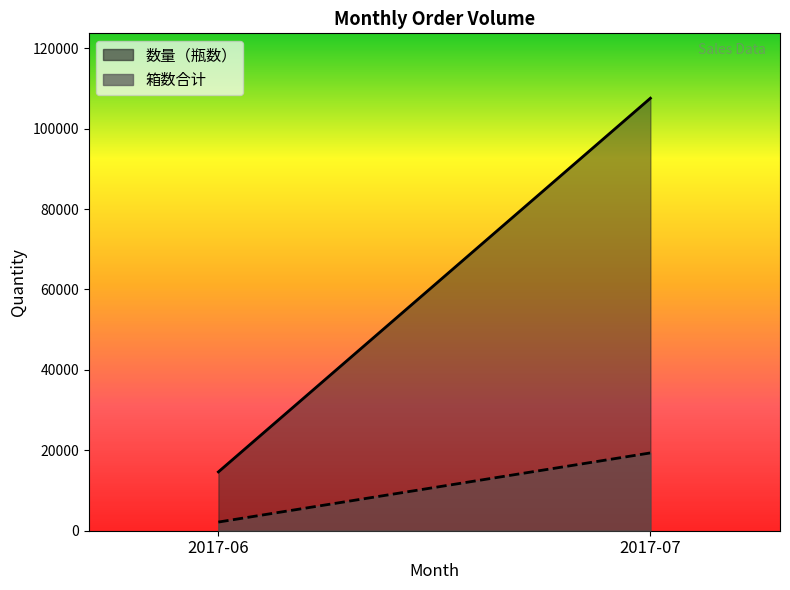

What are all the series names shown in the legend?

数量（瓶数）, 箱数合计